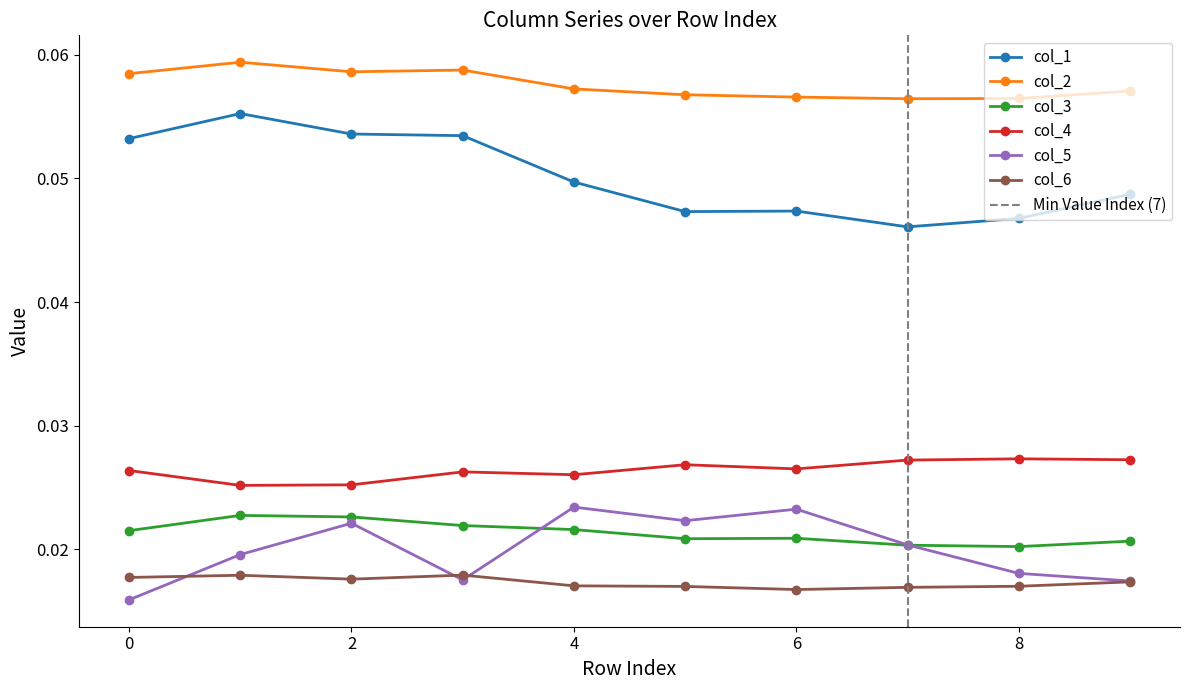

How many col_4 values are between 0 and 1?

10